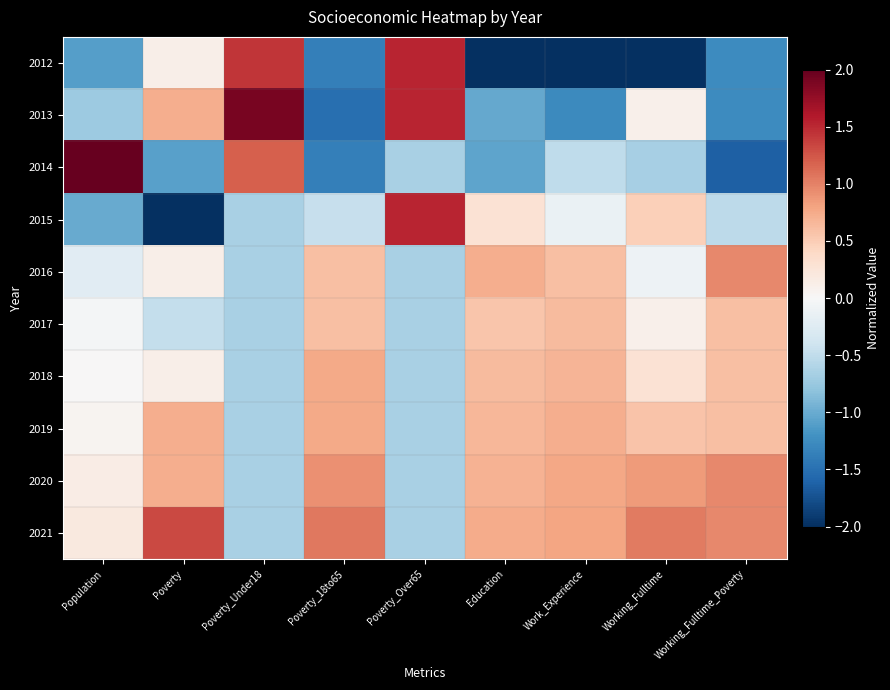

What is the difference between the highest and lowest values at Poverty?

3.6